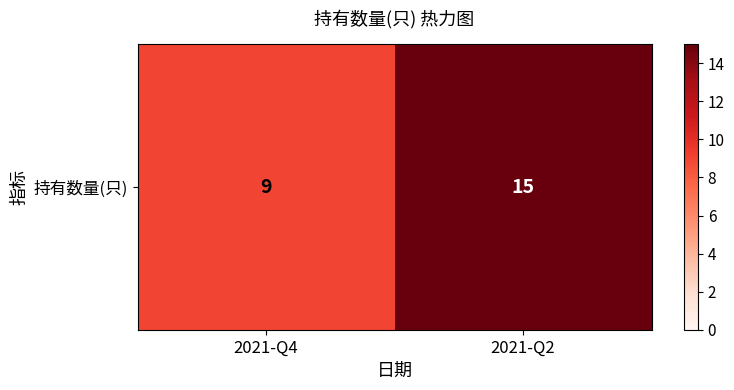

How many distinct data groups are displayed?

1